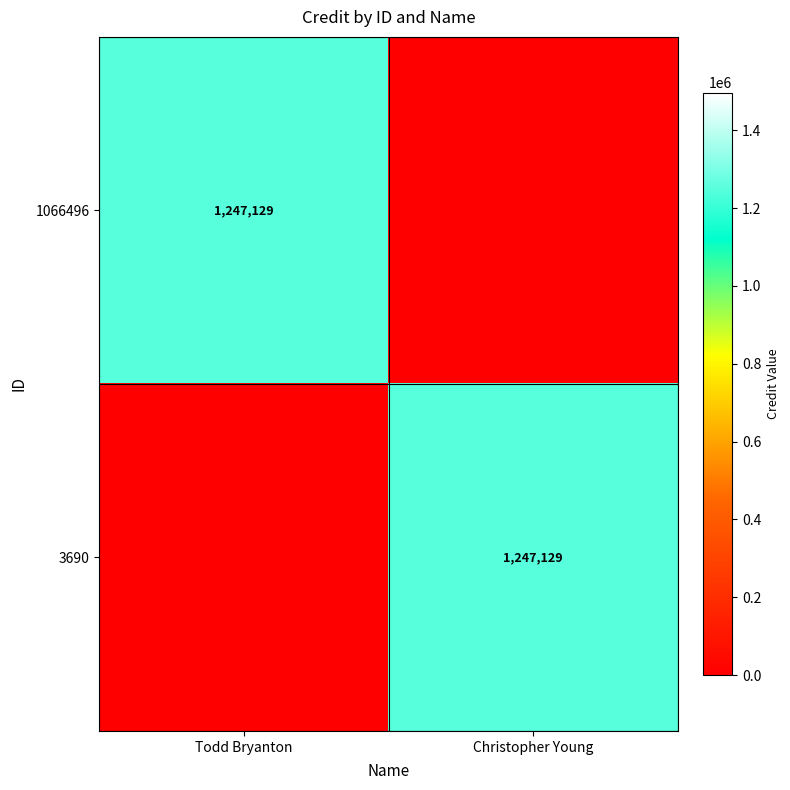

True or false: 1066496 has a value of 2116523 at Todd Bryanton.

False